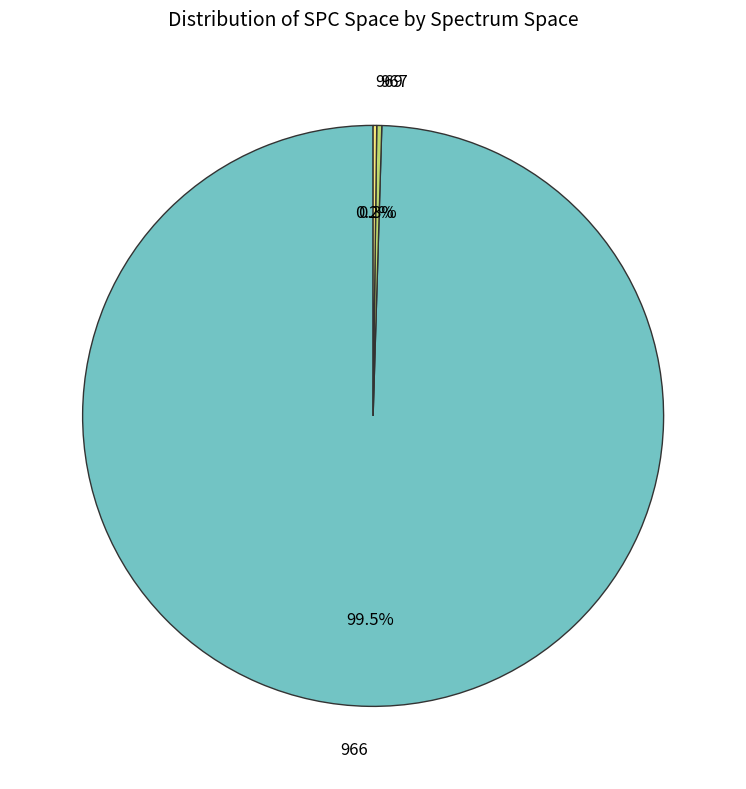

Between 966 and 967, which is larger?

966